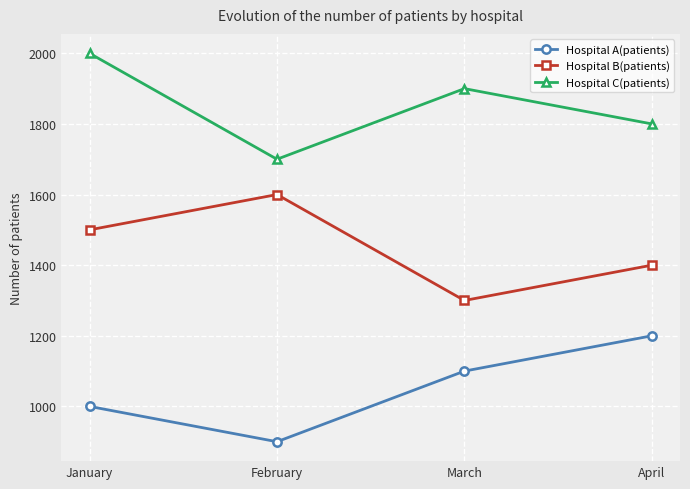

Count the Hospital C(patients) values in the range 1800 to 2000.

3